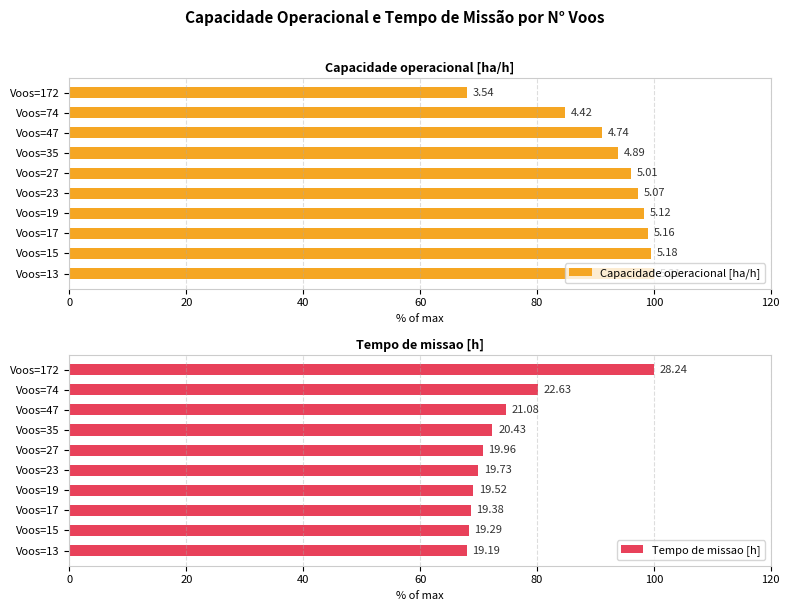

Are the bars horizontal?

Yes